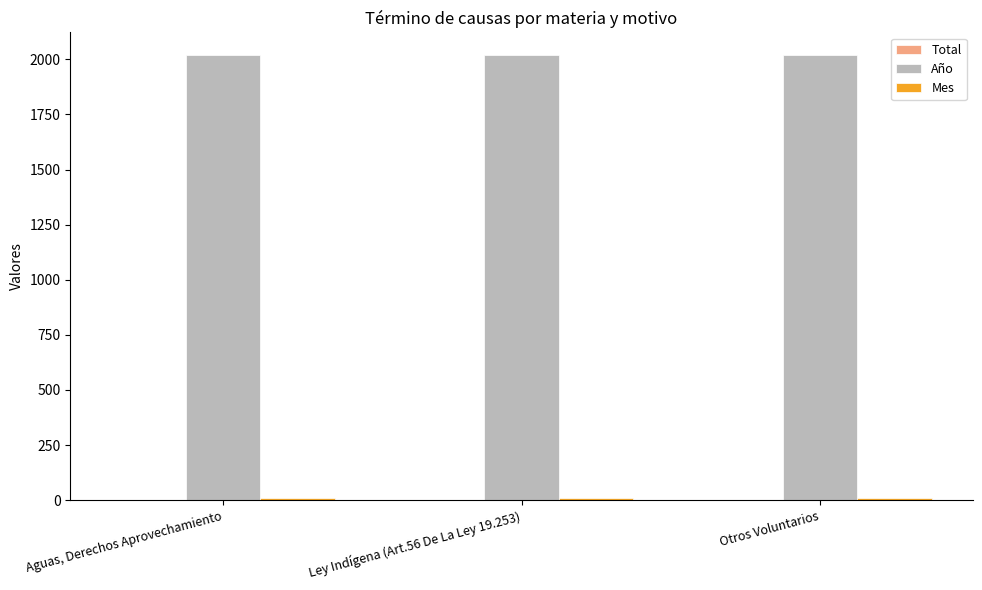

What is the total value across all series at Aguas, Derechos Aprovechamiento?

2030